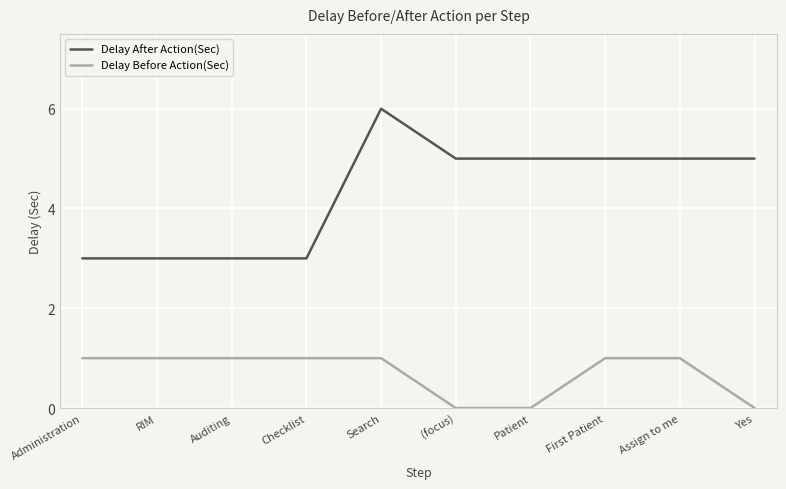

Which series has the widest spread of values?

Delay After Action(Sec)